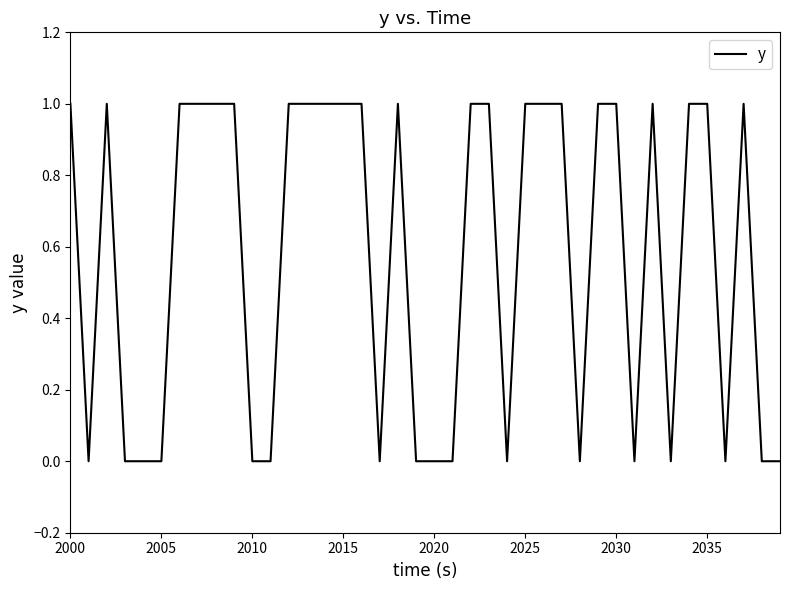

Does the chart have visible grid lines?

No